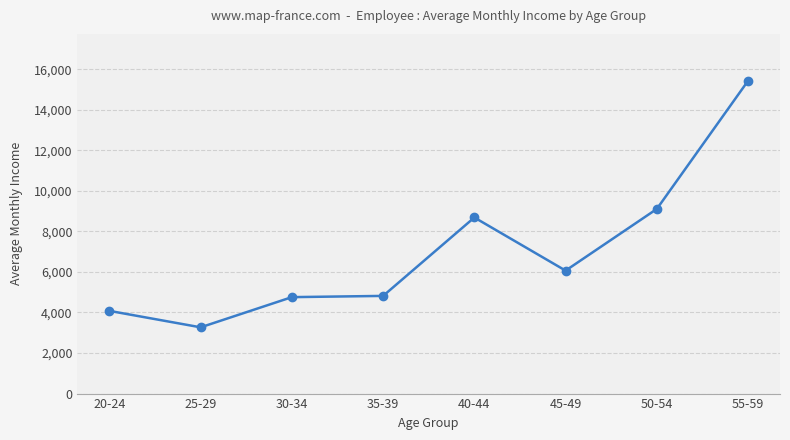

Where is the first local minimum?

25-29